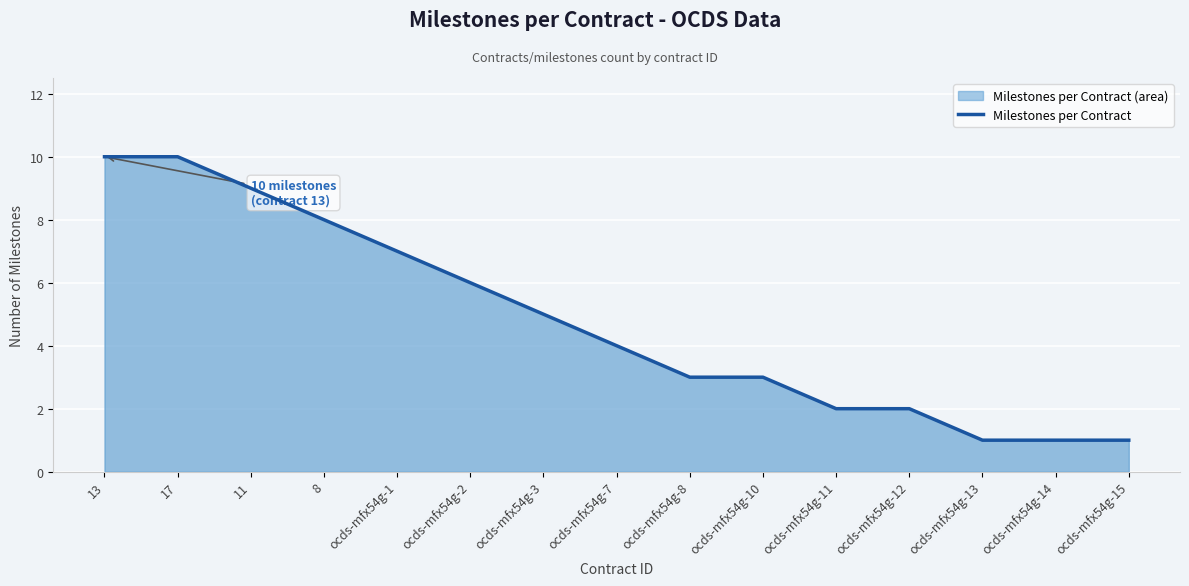

List the labels in order of value, smallest first.

ocds-mfx54g-13, ocds-mfx54g-14, ocds-mfx54g-15, ocds-mfx54g-11, ocds-mfx54g-12, ocds-mfx54g-8, ocds-mfx54g-10, ocds-mfx54g-7, ocds-mfx54g-3, ocds-mfx54g-2, ocds-mfx54g-1, 8, 11, 13, 17